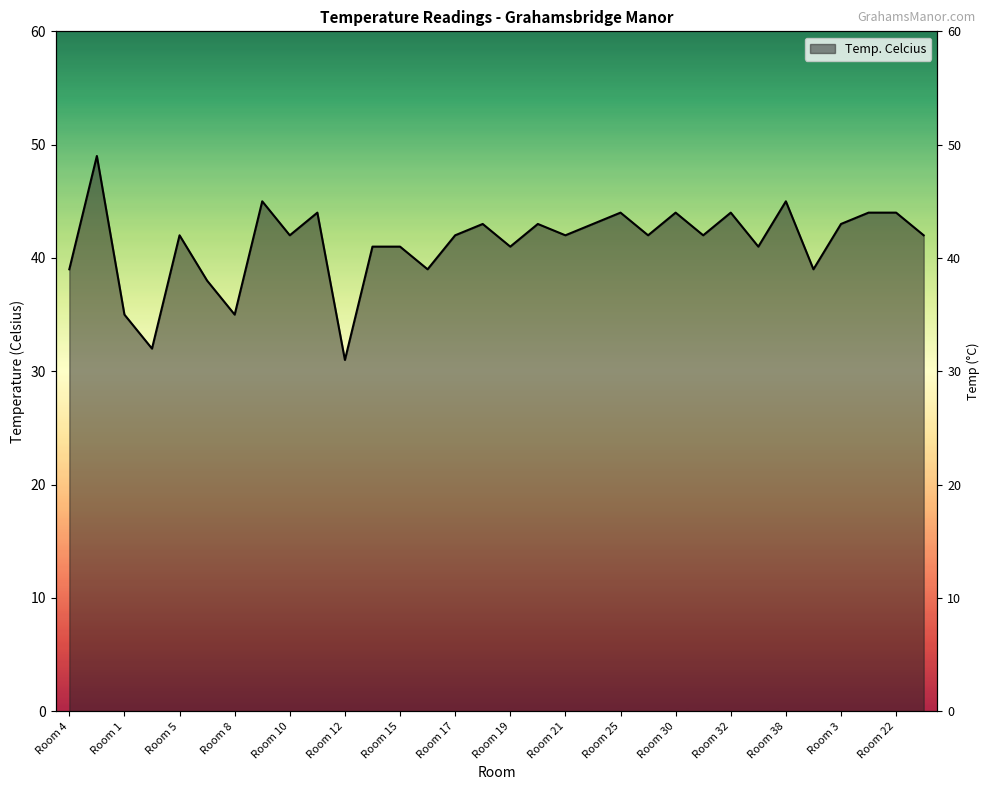

Reading left to right, transcribe all the data shown in this chart.

Room 4=39	Room 2=49	Room 1=35	Common Room=32	Room 5=42	Room 7=38	Room 8=35	Room 9=45	Room 10=42	Room 11=44	Room 12=31	Room 13=41	Room 15=41	Room 16=39	Room 17=42	Room 18=43	Room 19=41	Room 20=43	Room 21=42	Room 23=43	Room 25=44	Room 29=42	Room 30=44	Room 31=42	Room 32=44	Room 33=41	Room 38=45	Room 39=39	Room 3=43	Room 14=44	Room 22=44	Room 37=42